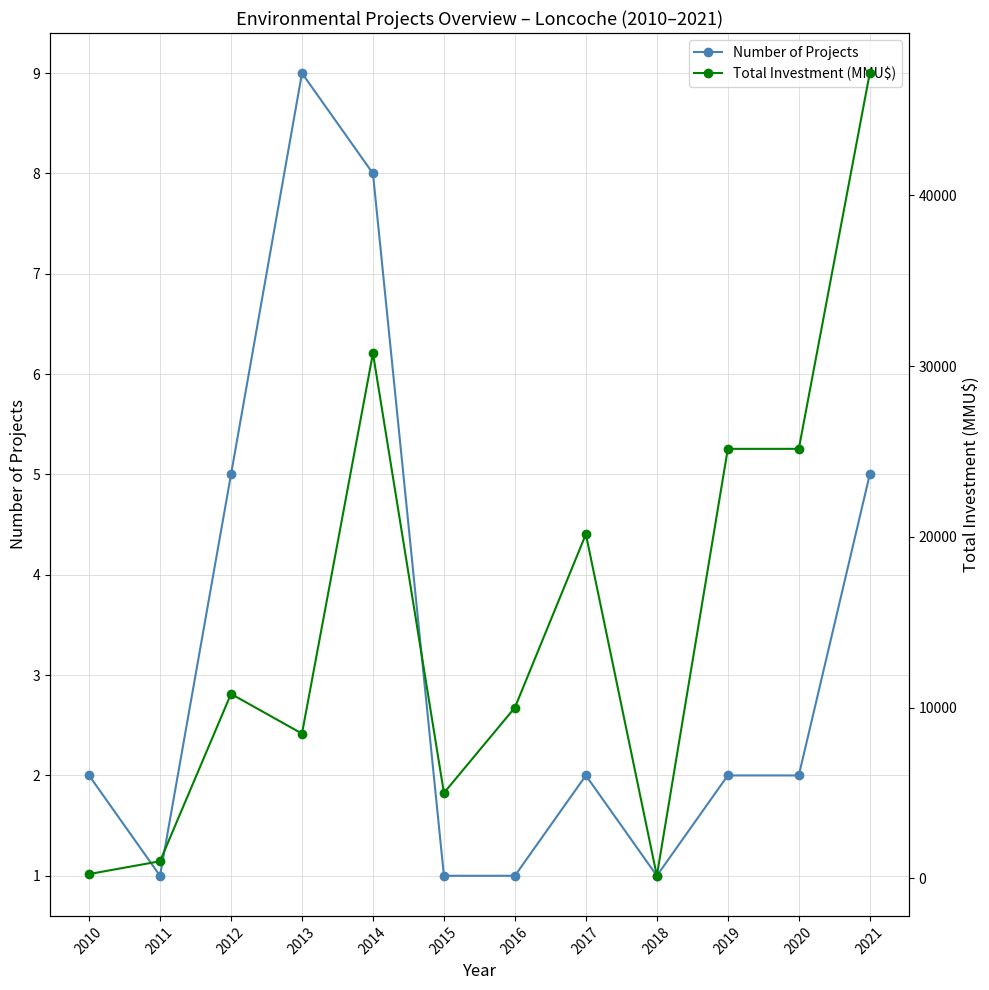

List the series in order of their overall mean, highest first.

Total Investment (MMU$), Number of Projects